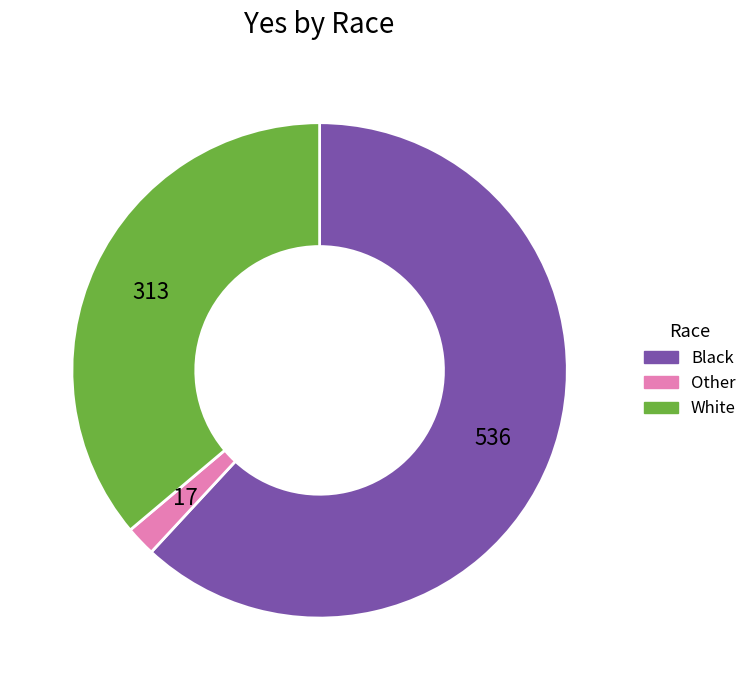

What is the largest slice in the pie chart?

Black